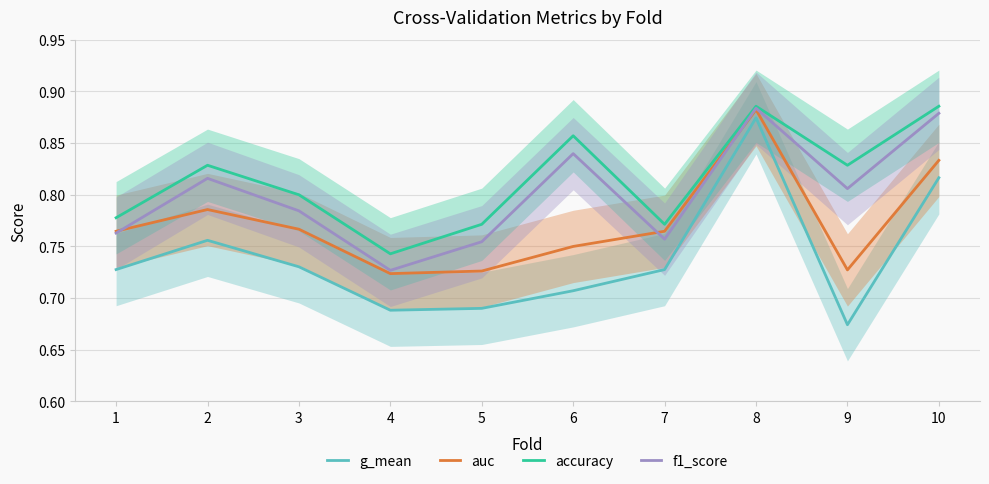

The value of accuracy at 1 is 0.5. True or false?

False